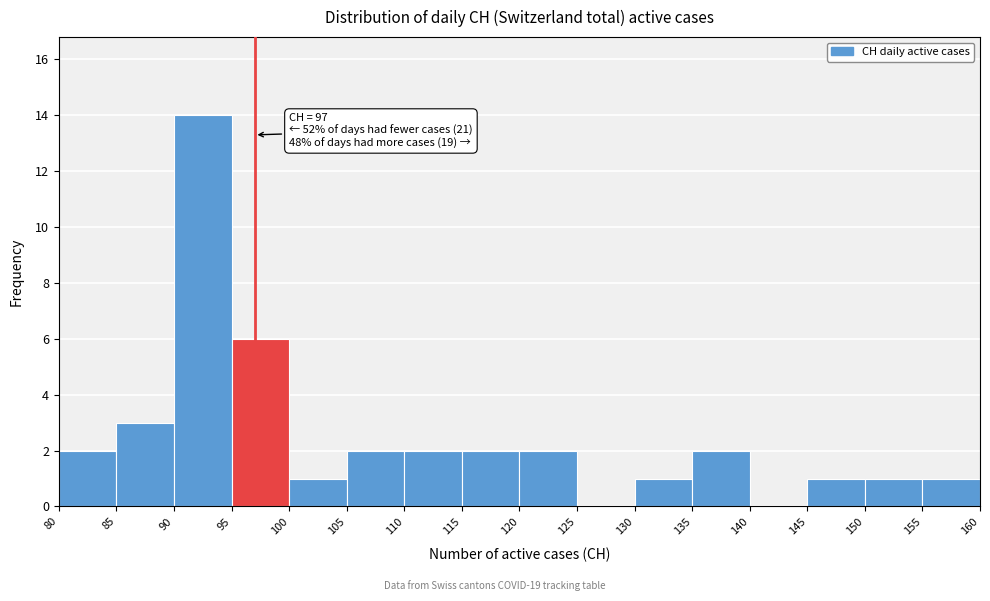

Over which range of the x-axis is the bar tallest?

90 to 95